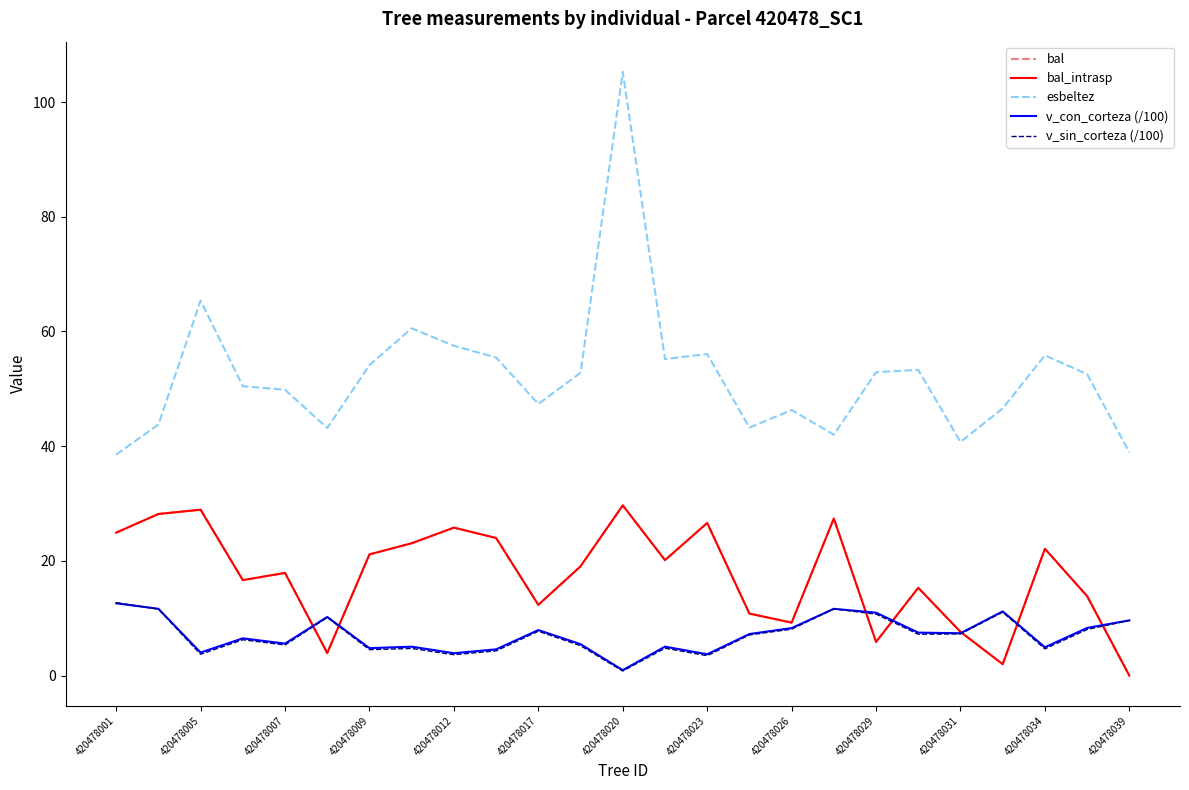

Does the chart display data point markers on the line(s)?

No